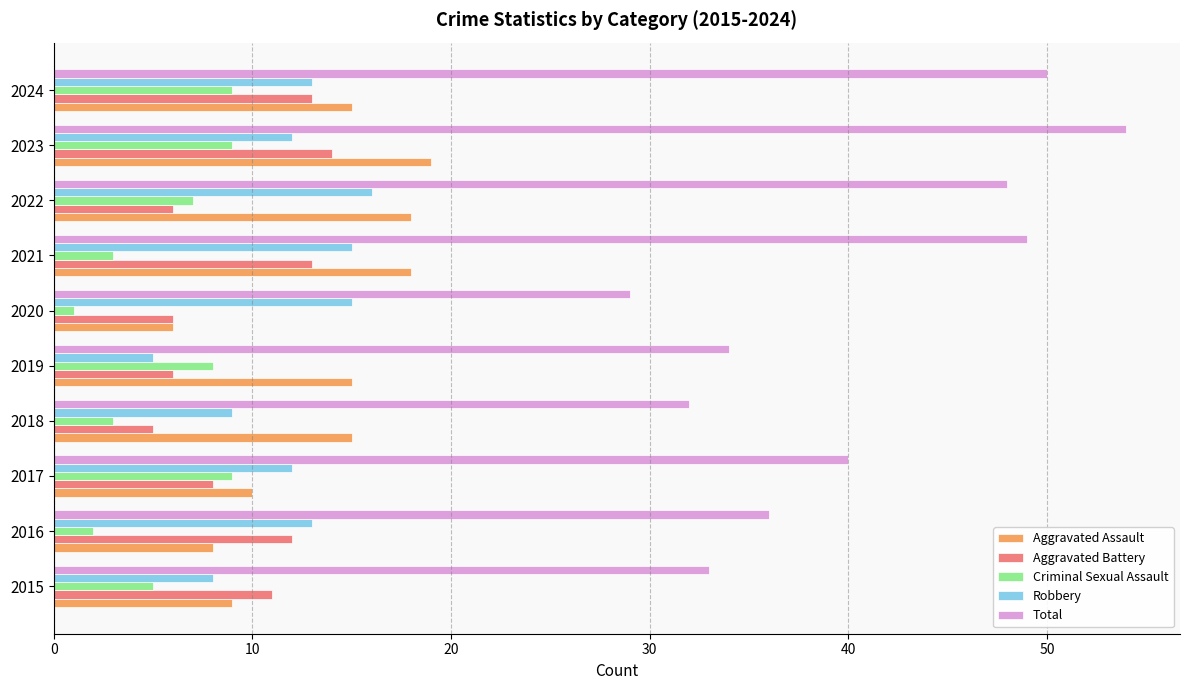

At which category is the sum across all series the highest?

2023